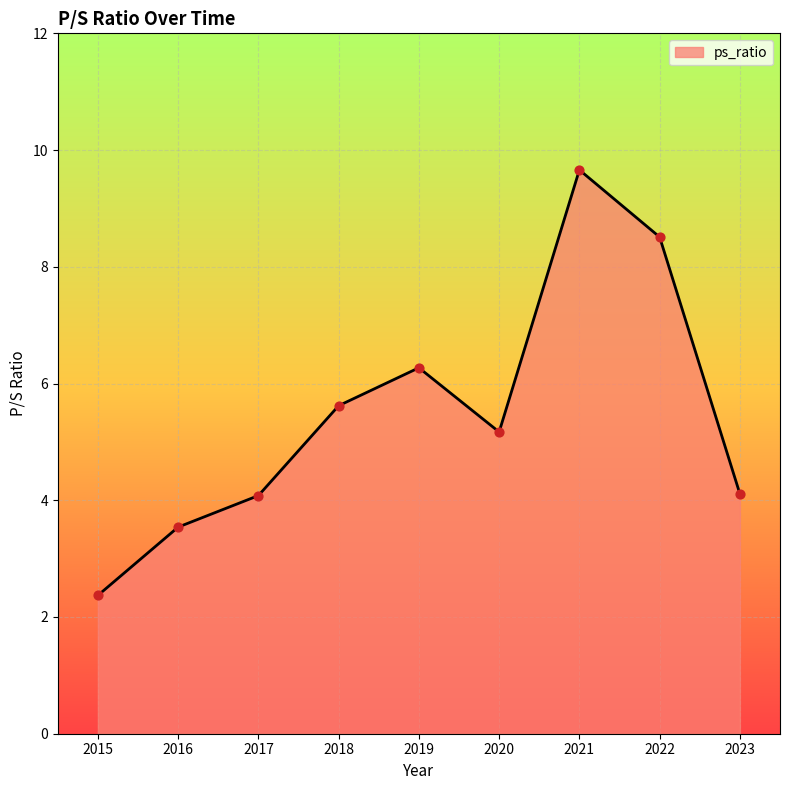

What is the change in value from 2017 to 2020?

+1.1